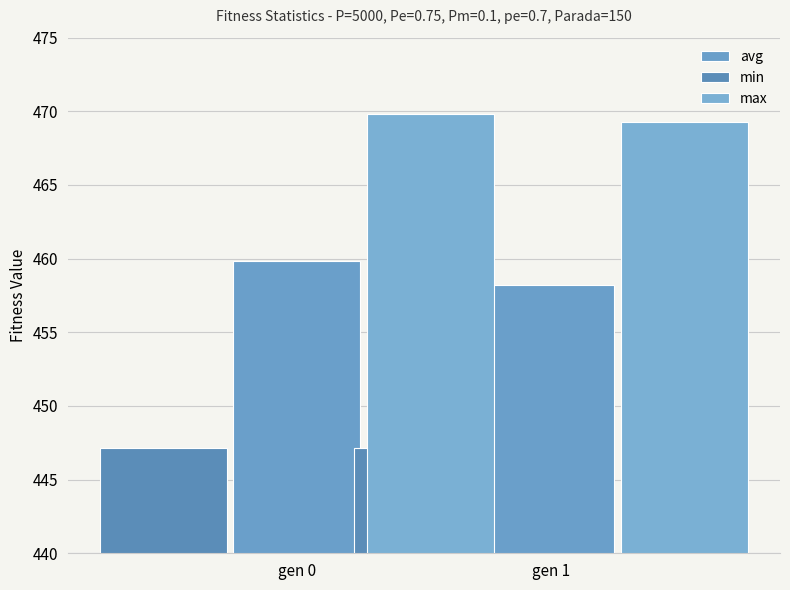

Reading right to left, extract all data points from this chart.

avg: 458.2	459.8
min: 447.1	447.1
max: 469.3	469.8